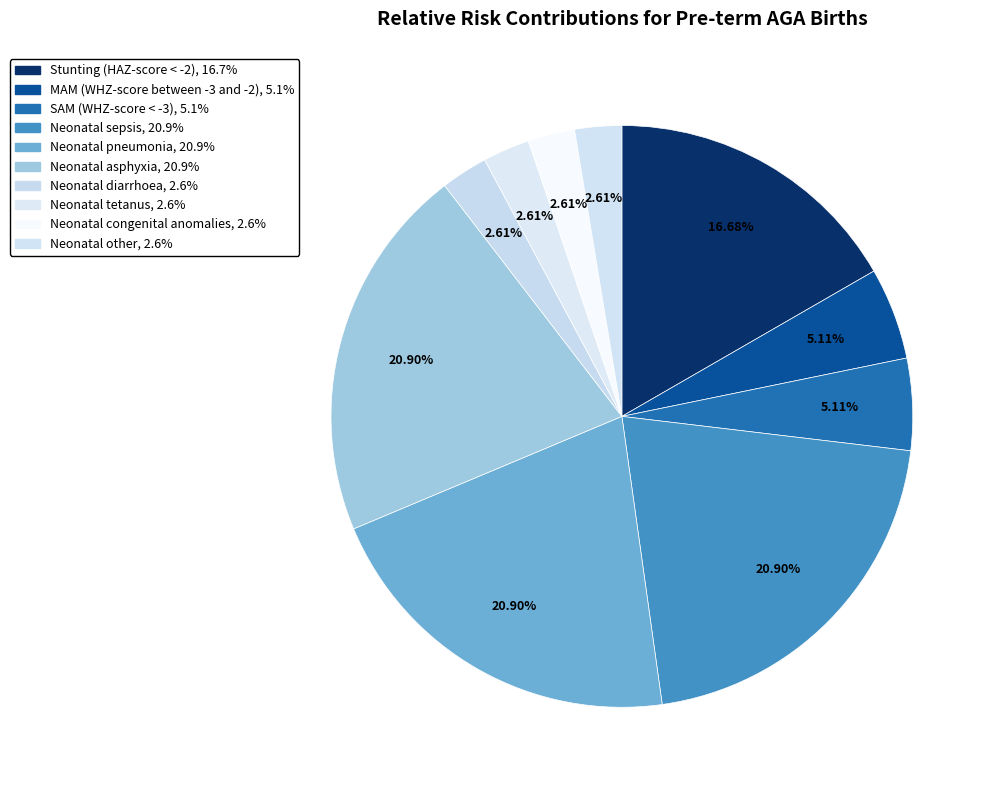

To the nearest percent, what is the difference between the Neonatal sepsis and Neonatal tetanus slice percentages?

18%